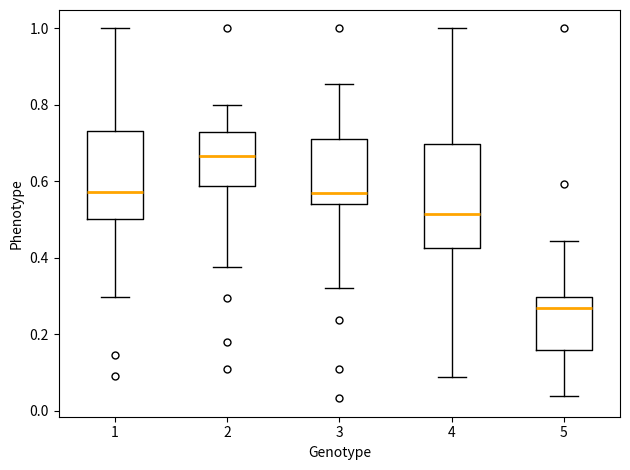

Reading left to right, read every box against the y-axis: the position of its median line, the range the box covers, and the ends of its whiskers. The values are not printed on the chart, so give them approximately, as read against the axis.

1: median 0.58, box 0.50 to 0.74, whiskers 0.30 to 1.00
2: median 0.66, box 0.58 to 0.72, whiskers 0.38 to 0.80
3: median 0.58, box 0.54 to 0.72, whiskers 0.32 to 0.86
4: median 0.52, box 0.42 to 0.70, whiskers 0.08 to 1.00
5: median 0.26, box 0.16 to 0.30, whiskers 0.04 to 0.44